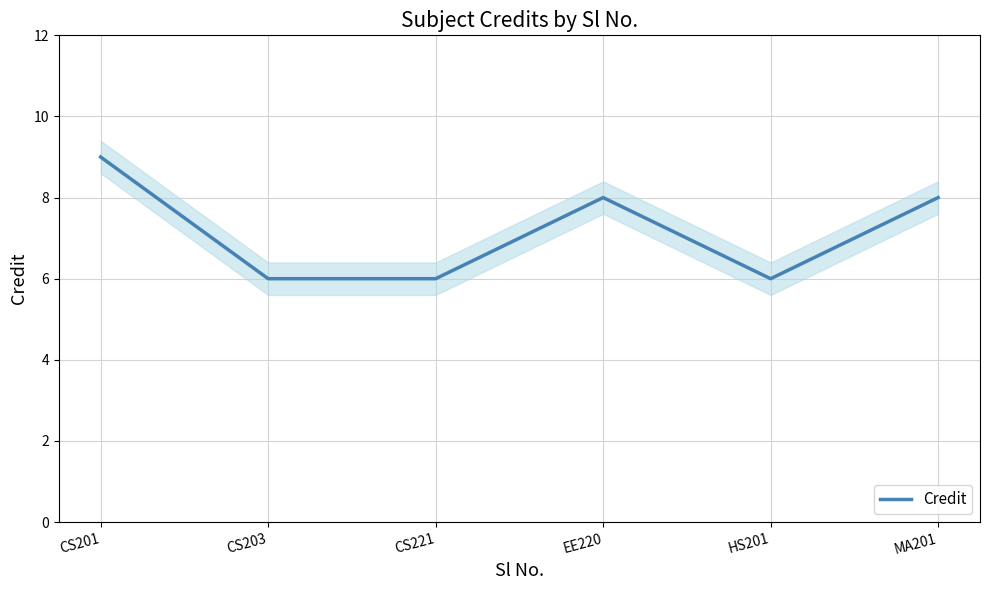

What is the sum of all values?

43